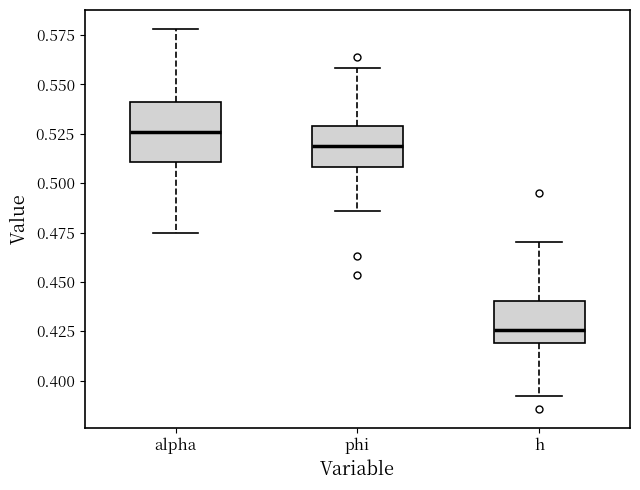

Where does the lower whisker of the box for phi end on the y-axis? The values are not printed on the chart, so give them approximately, as read against the axis.

0.485